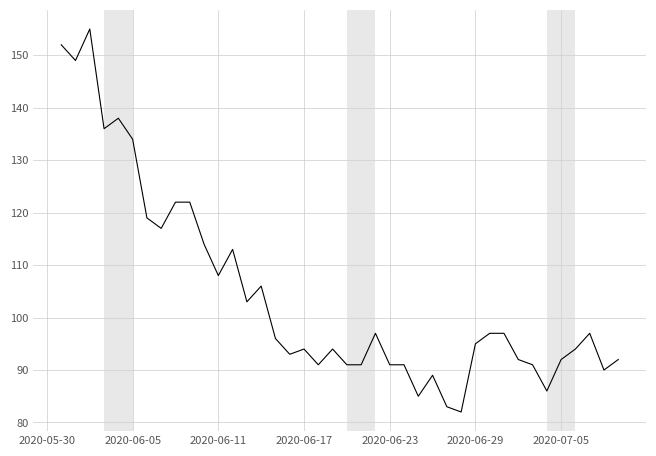

What is the smallest value displayed?

82